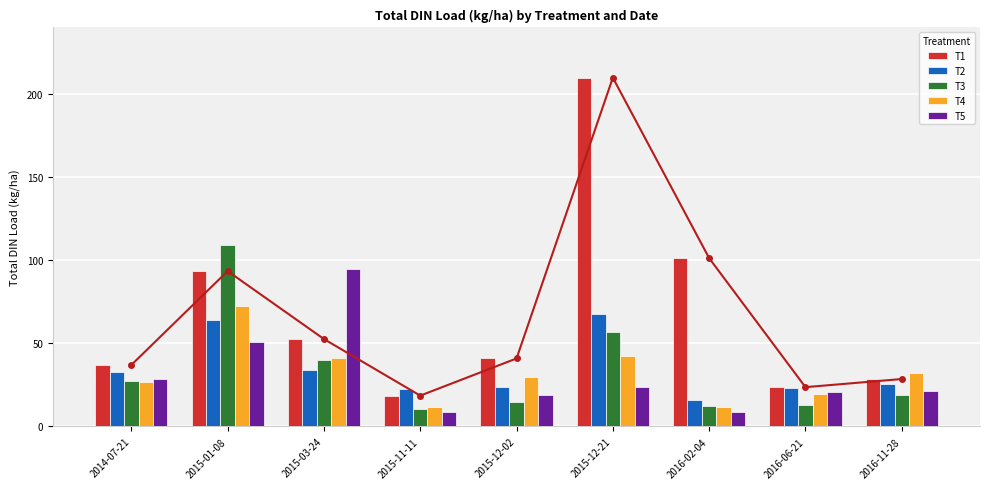

Reading right to left, extract all data points from this chart.

T1: 2016-11-28=28.6	2016-06-21=23.7	2016-02-04=101.3	2015-12-21=209.8	2015-12-02=40.9	2015-11-11=18.6	2015-03-24=52.6	2015-01-08=93.5	2014-07-21=37.0
T2: 2016-11-28=25.8	2016-06-21=23.0	2016-02-04=15.7	2015-12-21=67.6	2015-12-02=23.8	2015-11-11=22.6	2015-03-24=34.0	2015-01-08=63.9	2014-07-21=33.0
T3: 2016-11-28=18.9	2016-06-21=12.8	2016-02-04=12.4	2015-12-21=56.6	2015-12-02=14.8	2015-11-11=10.2	2015-03-24=40.0	2015-01-08=108.9	2014-07-21=27.2
T4: 2016-11-28=32.1	2016-06-21=19.7	2016-02-04=11.6	2015-12-21=42.3	2015-12-02=29.5	2015-11-11=11.5	2015-03-24=41.0	2015-01-08=72.3	2014-07-21=26.9
T5: 2016-11-28=21.4	2016-06-21=20.7	2016-02-04=8.5	2015-12-21=23.8	2015-12-02=19.2	2015-11-11=8.8	2015-03-24=95.0	2015-01-08=50.9	2014-07-21=28.7